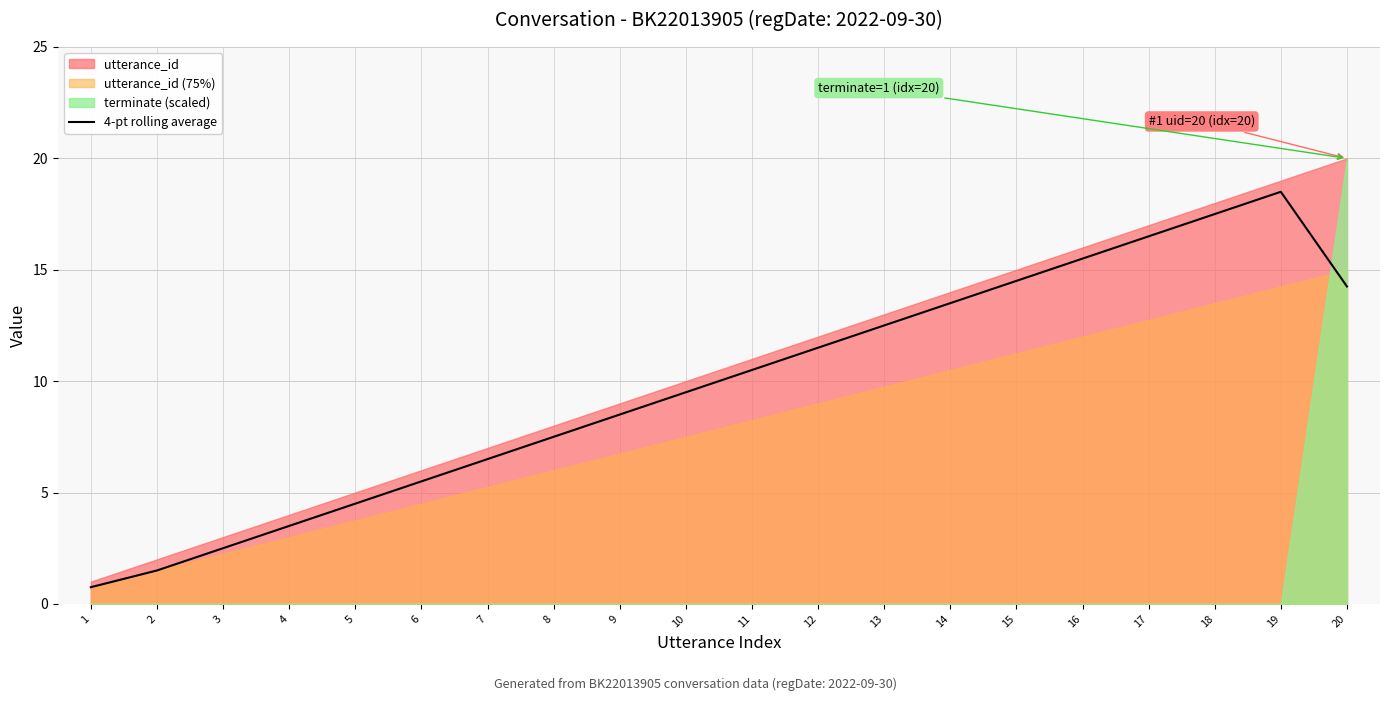

True or false: the data shows 18.7 at 20.

False